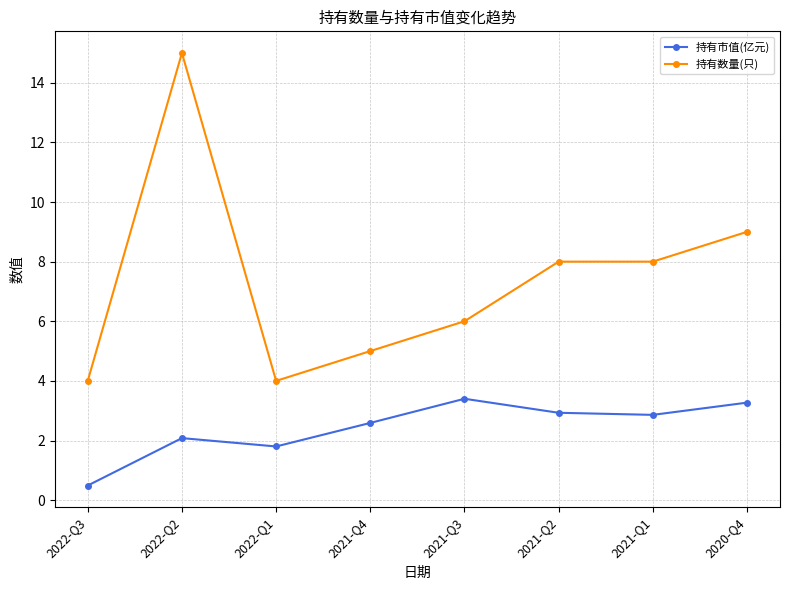

Rank the series at 2022-Q1 from lowest to highest value.

持有市值(亿元), 持有数量(只)